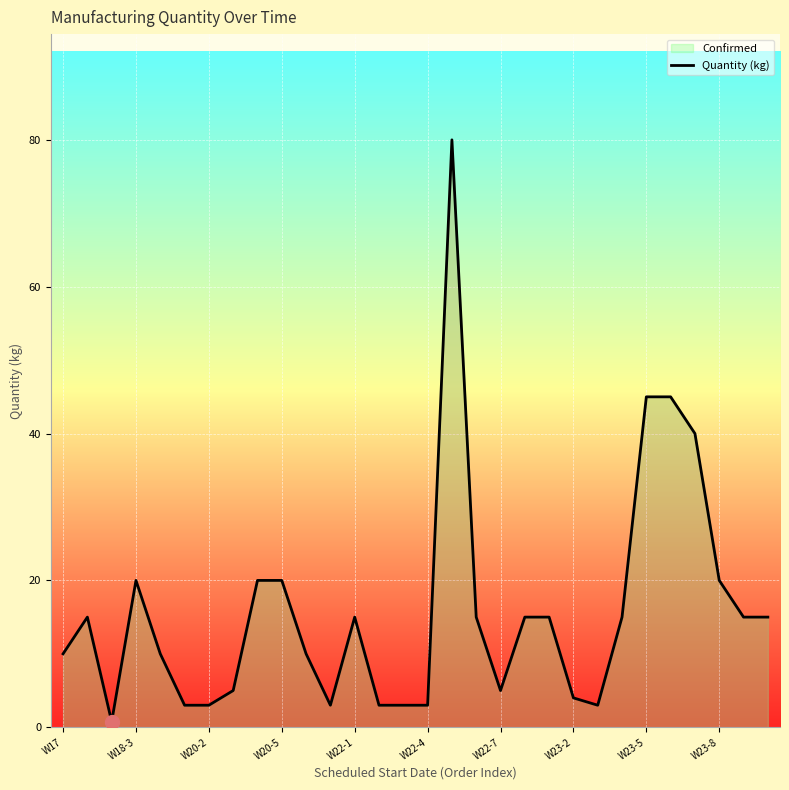

What is the greatest value displayed?

80.0